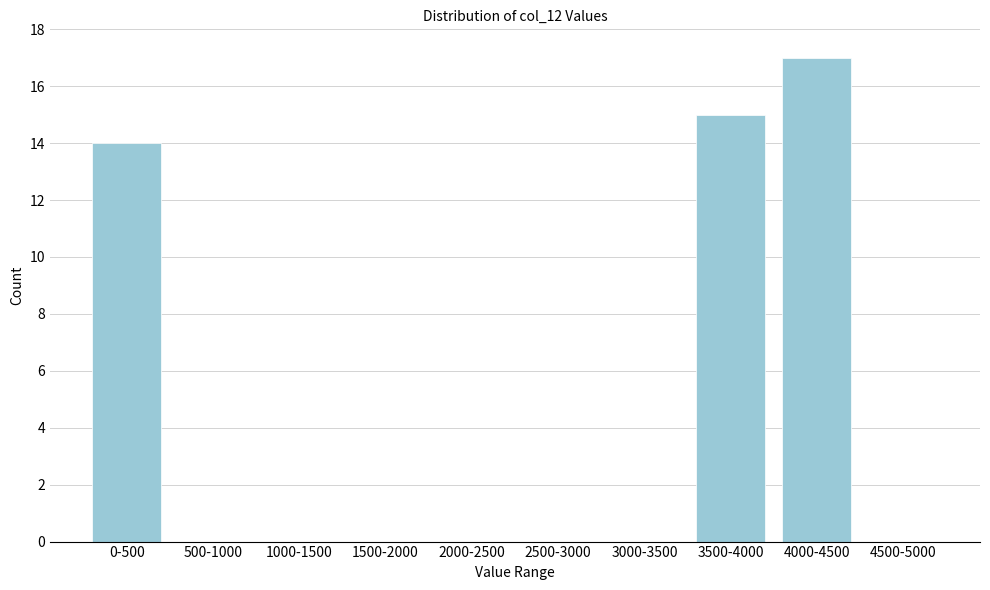

Reading left to right, extract all data points from this chart.

0-500=14	500-1000=0	1000-1500=0	1500-2000=0	2000-2500=0	2500-3000=0	3000-3500=0	3500-4000=15	4000-4500=17	4500-5000=0